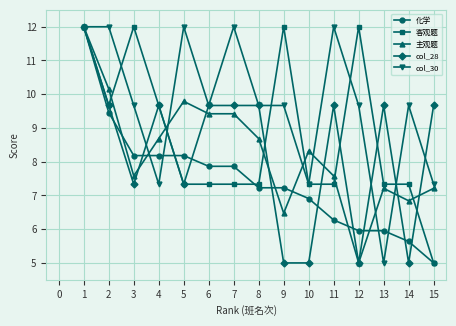

What is the value of the col_28 point at the 4th from the left?

9.7